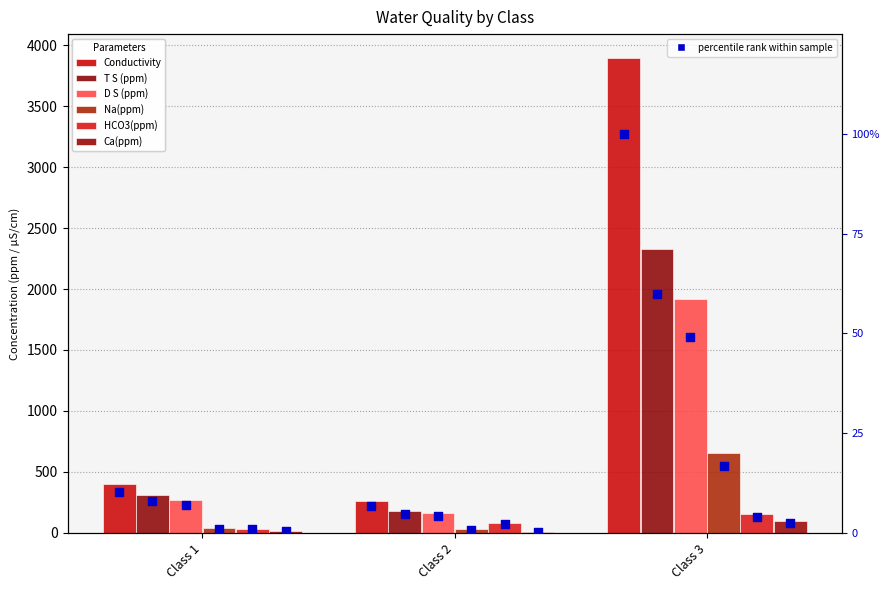

Is the value of Na(ppm) at Class 1 greater than the value of Conductivity at Class 3?

No